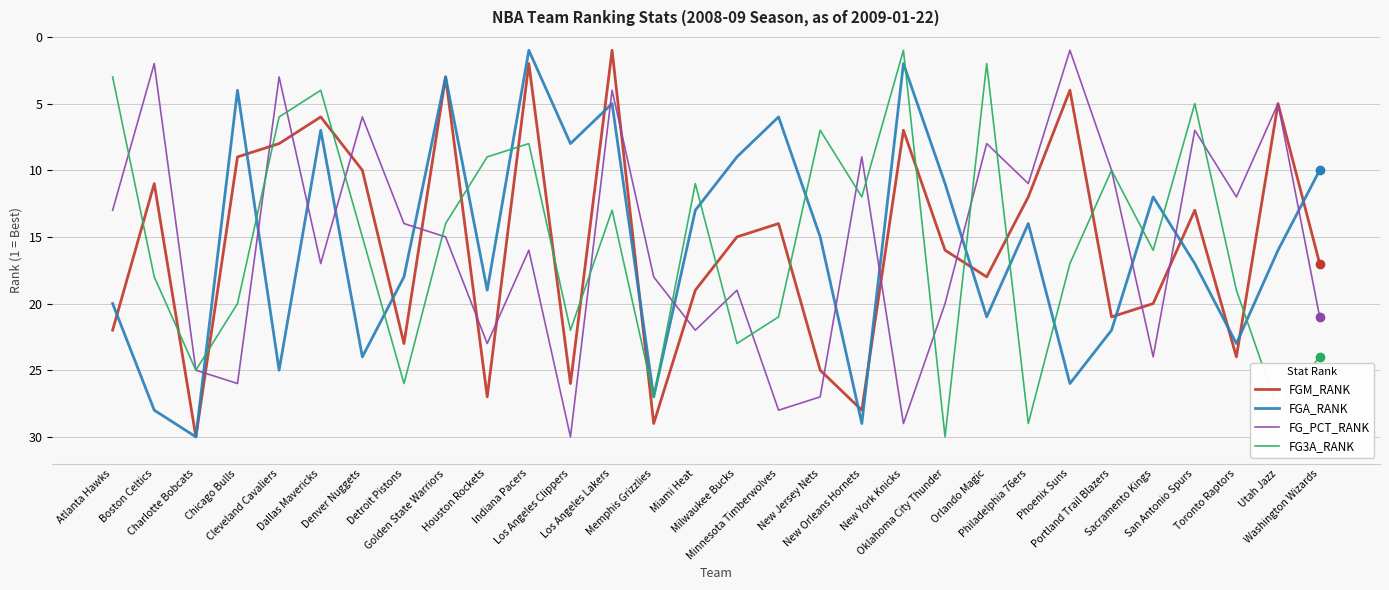

Where is the first local minimum for FG3A_RANK?

Dallas Mavericks